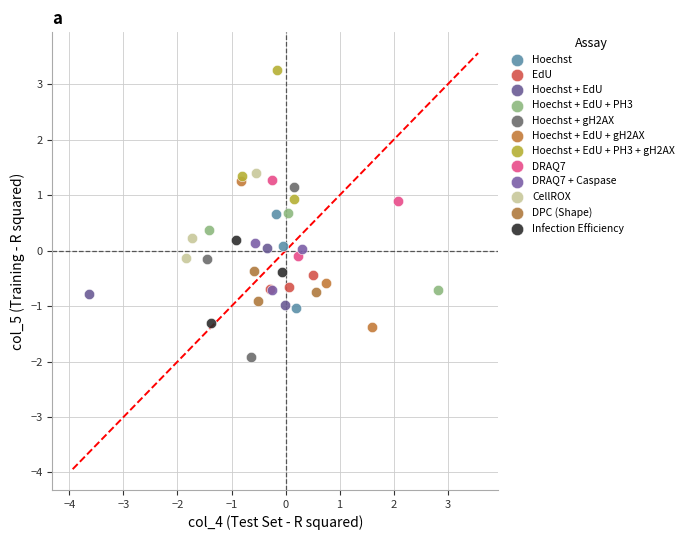

Which series reaches the maximum Y coordinate?

Hoechst + EdU + PH3 + gH2AX